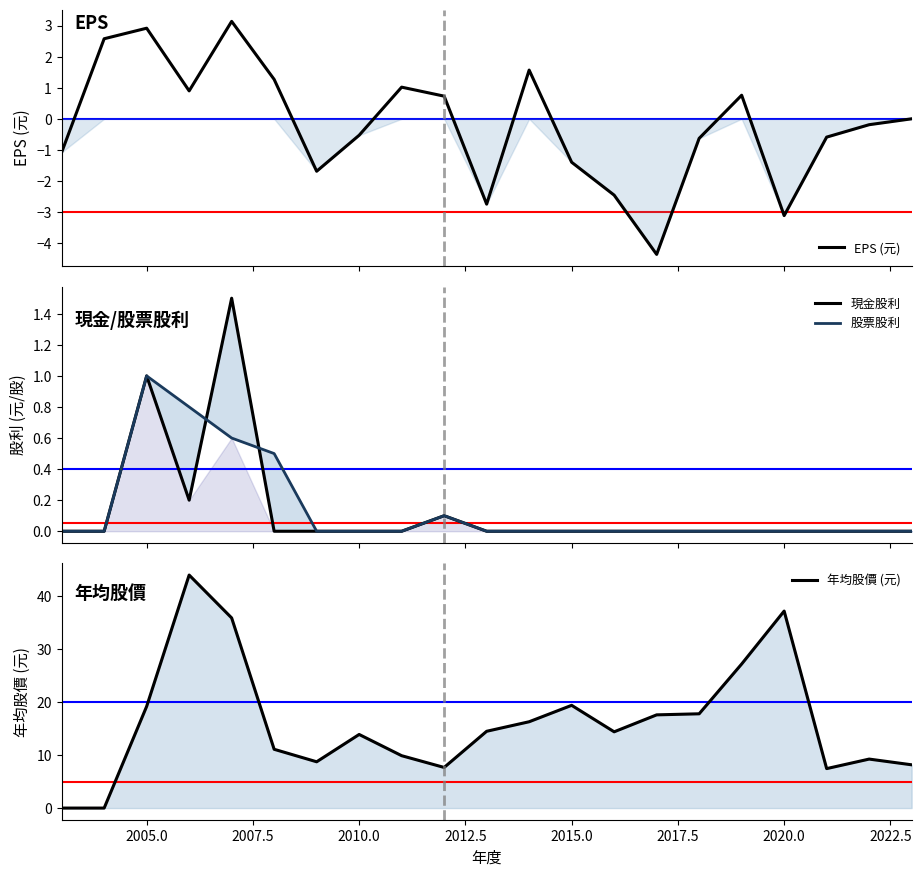

How many data points in EPS (元) are less than 0?

11